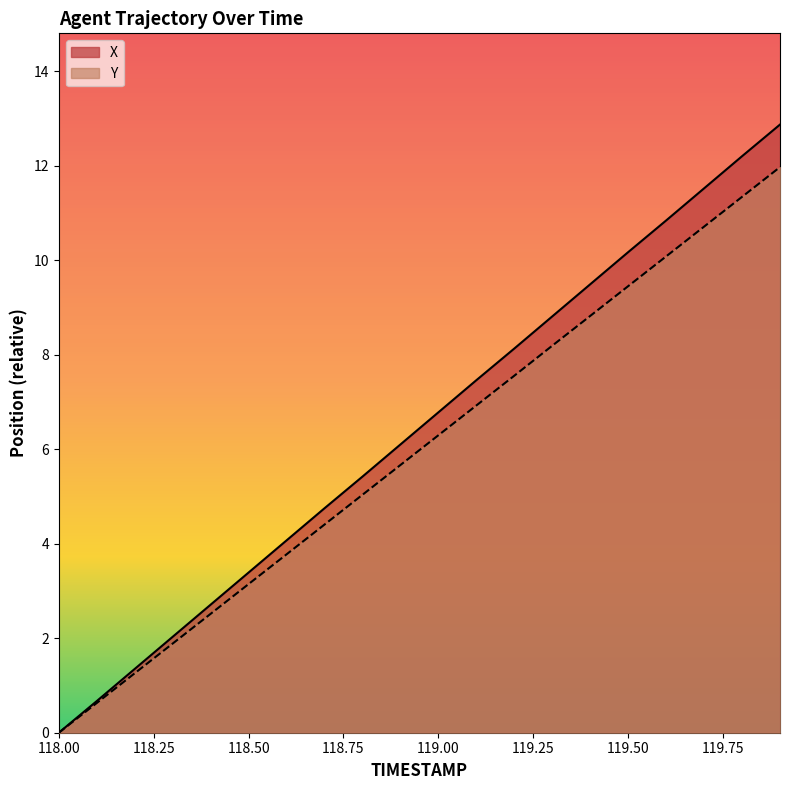

The Y series shows 1.3 at 118.2. True or false?

True